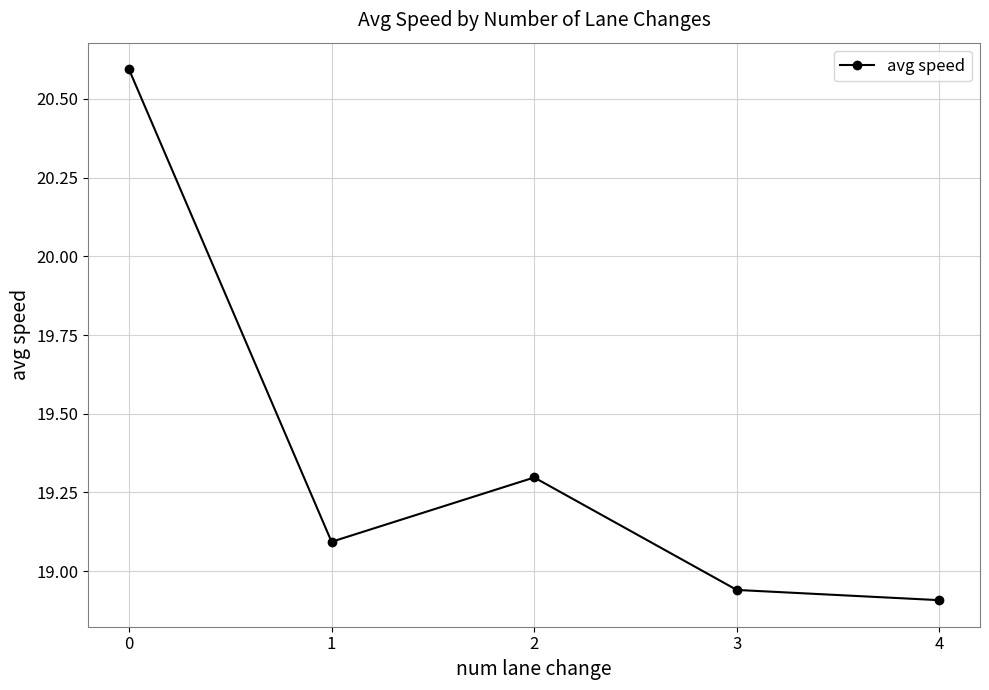

Which category has the lowest value across all series?

4